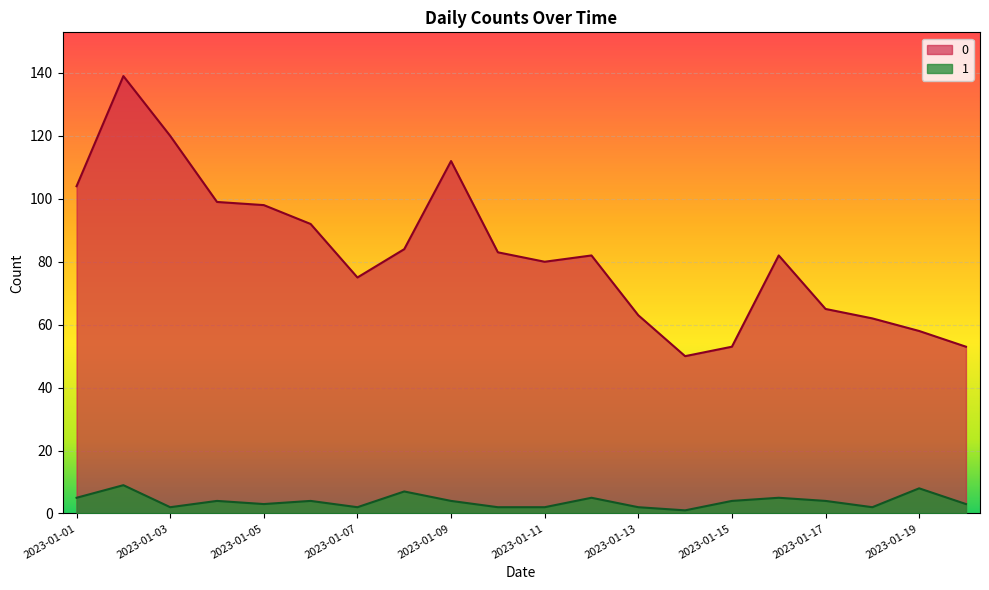

How many data points in 0 are less than 82?

9